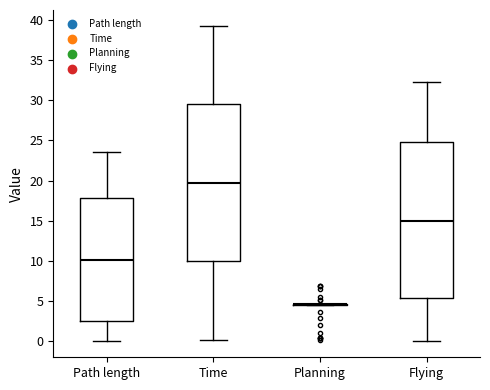

Reading left to right, transcribe this box plot: for each box, give where its median line is, the range the box spans, and where its two whiskers end, as read against the y-axis. The values are not printed on the chart, so give them approximately, as read against the axis.

Path length: median 10.0, box 2.5 to 18.0, whiskers 0.0 to 23.5
Time: median 19.5, box 10.0 to 29.5, whiskers 0.0 to 39.0
Planning: box collapsed to a line at 4.5, whiskers 4.5 to 4.5
Flying: median 15.0, box 5.5 to 25.0, whiskers 0.0 to 32.5